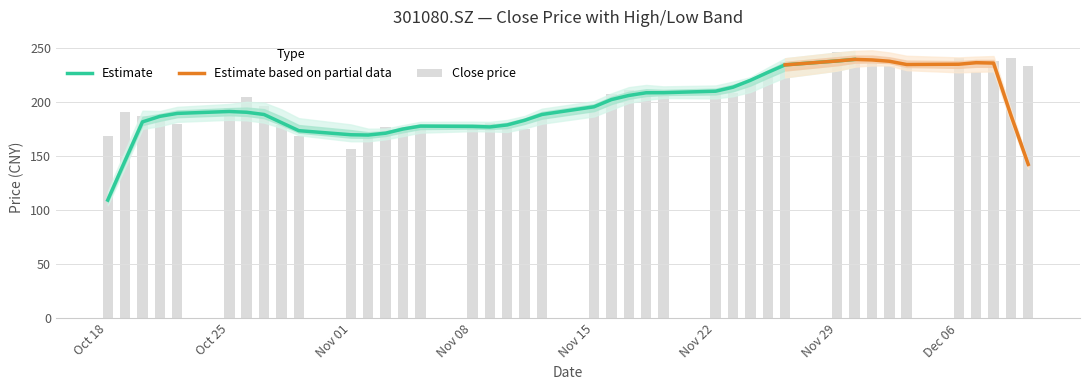

Reading right to left, list all the values displayed in this chart.

close: 233.7	241.1	238.1	228.1	241.0	235.4	234.0	236.8	243.4	247.0	237.8	226.9	218.6	208.3	210.4	206.0	208.4	211.7	208.0	197.8	187.0	175.0	176.1	181.0	176.3	177.8	177.4	177.4	167.6	157.0	169.2	178.8	196.4	205.0	194.4	179.6	182.4	187.5	191.2	168.8
high: 244.4	243.0	239.9	241.1	246.0	242.0	239.3	247.4	256.6	256.0	239.2	231.8	220.9	213.5	211.1	218.9	214.0	216.7	220.2	200.9	190.0	178.0	181.8	186.3	182.6	181.0	178.9	181.0	171.2	166.6	180.4	198.8	210.0	212.2	197.5	184.3	188.7	196.5	192.9	199.0
low: 232.2	234.7	225.0	217.0	234.6	230.4	232.1	235.1	238.3	235.0	224.4	214.3	203.8	205.4	200.2	204.6	204.3	206.1	195.6	187.0	173.5	172.5	172.6	173.9	170.3	176.1	173.8	165.6	158.1	155.1	167.0	174.1	193.6	191.8	179.6	177.6	176.5	184.2	172.0	166.8